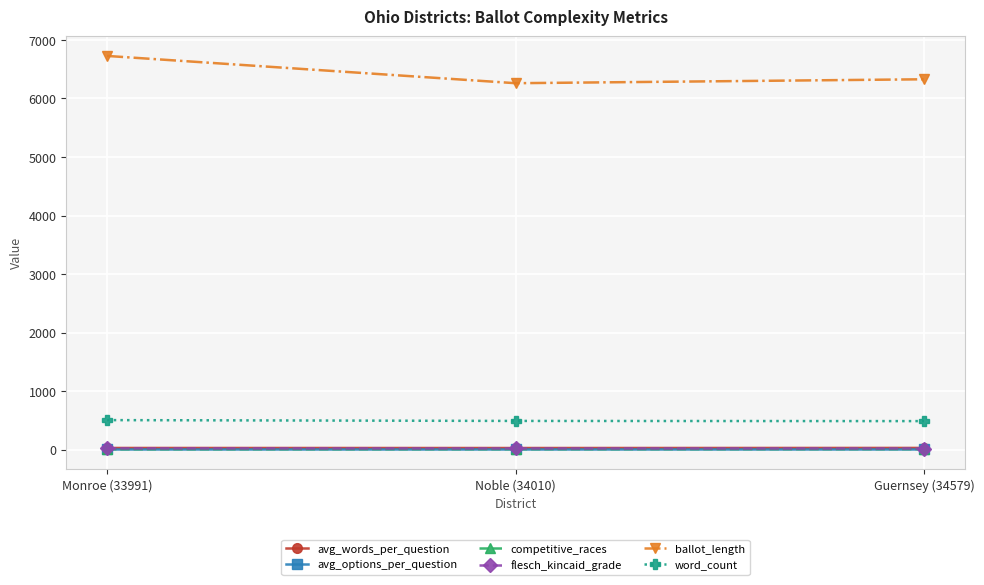

The ballot_length series shows 4305.3 at Monroe (33991). True or false?

False